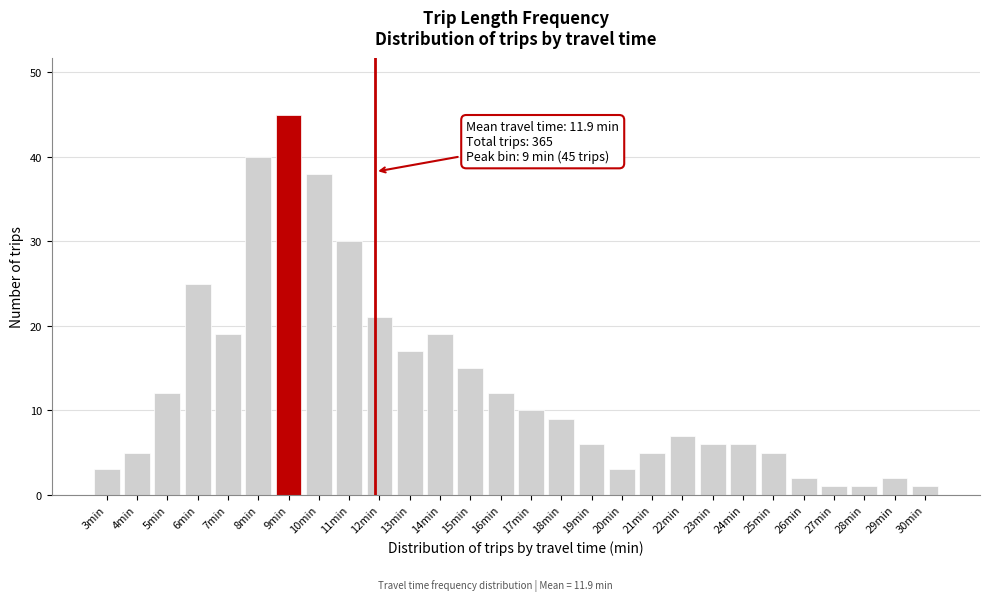

Reading left to right, what are all the values shown in this chart?

3min=3	4min=5	5min=12	6min=25	7min=19	8min=40	9min=45	10min=38	11min=30	12min=21	13min=17	14min=19	15min=15	16min=12	17min=10	18min=9	19min=6	20min=3	21min=5	22min=7	23min=6	24min=6	25min=5	26min=2	27min=1	28min=1	29min=2	30min=1